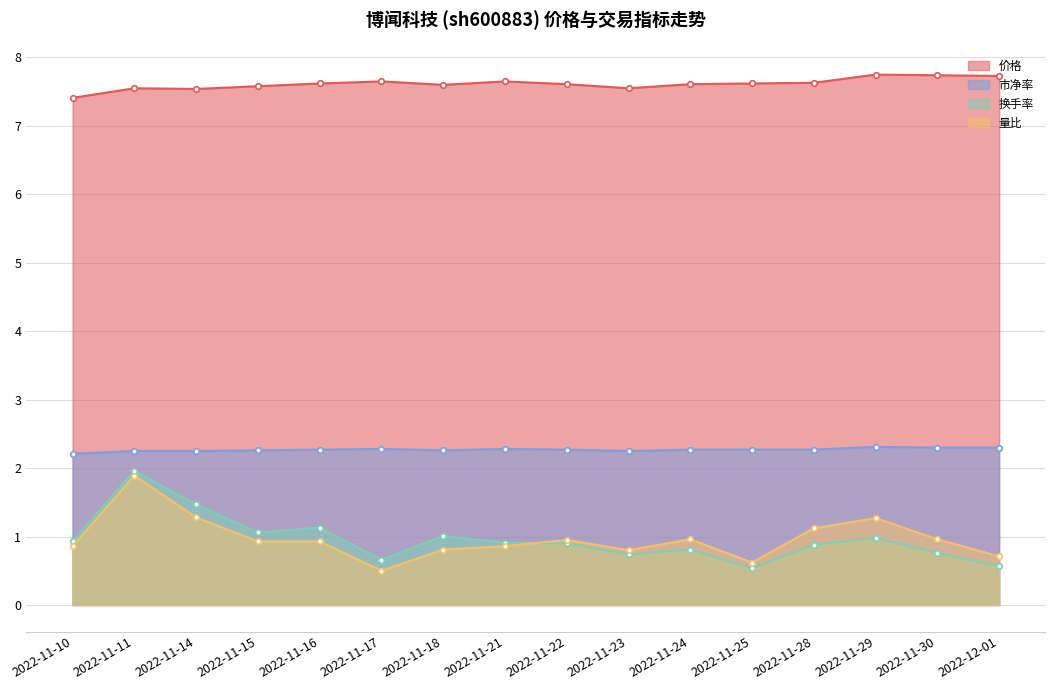

Where do 量比 and 换手率 first cross each other?

2022-11-21 and 2022-11-22